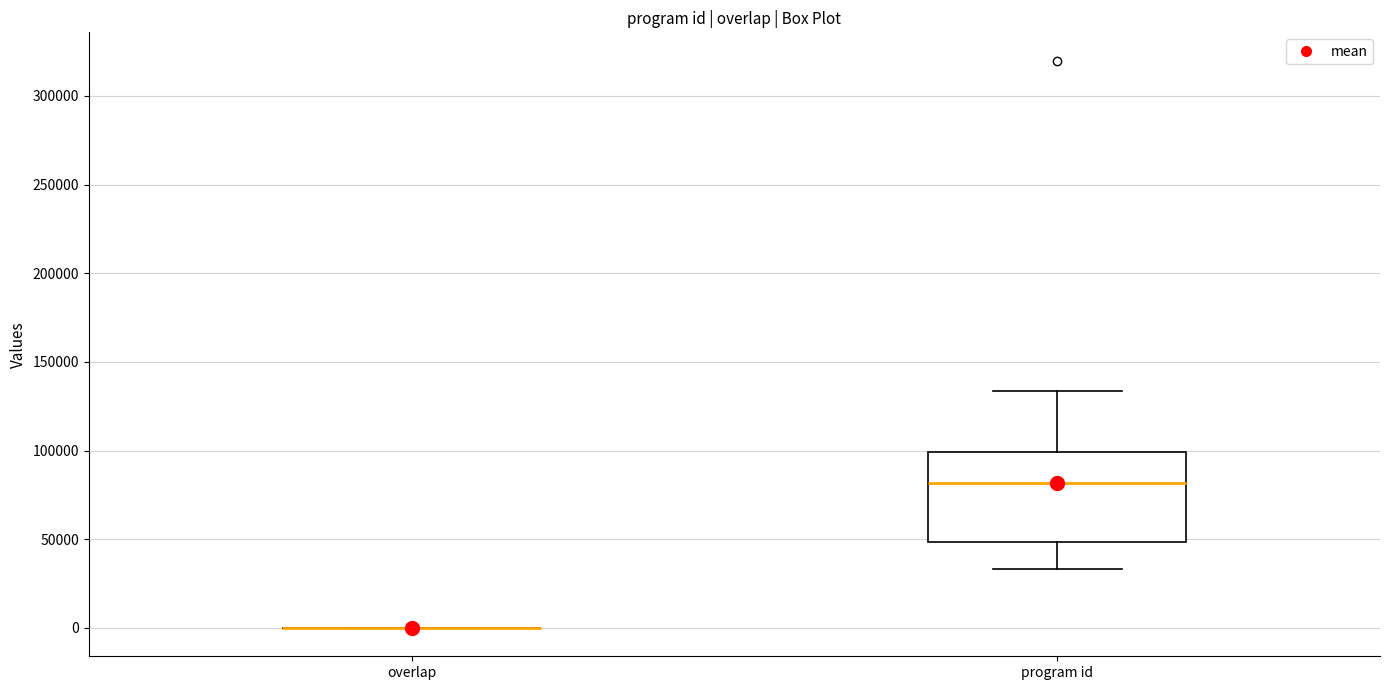

Reading left to right, transcribe this box plot: for each box, give where its median line is, the range the box spans, and where its two whiskers end, as read against the y-axis. The values are not printed on the chart, so give them approximately, as read against the axis.

overlap: box collapsed to a line at 0, whiskers 0 to 0
program id: median 80000, box 50000 to 100000, whiskers 35000 to 135000